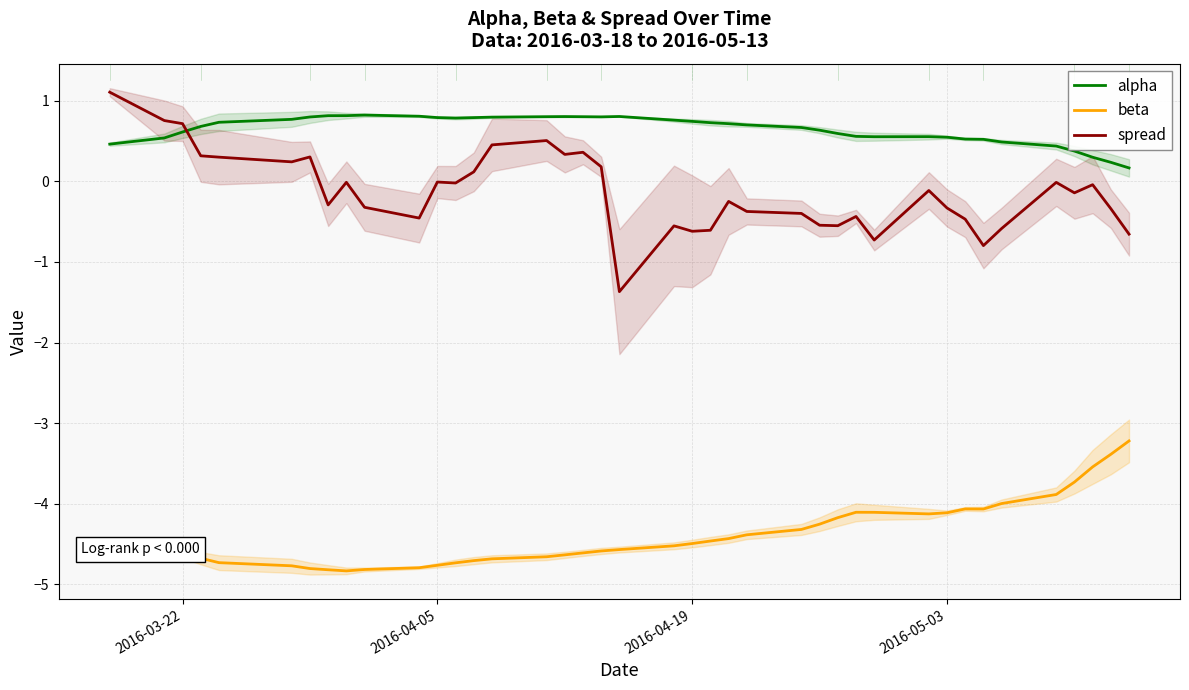

Rank the series by their maximum value, from lowest to highest.

beta, alpha, spread